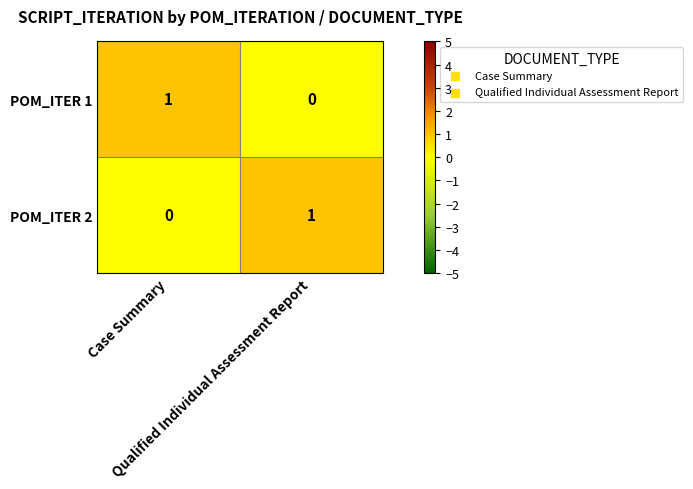

Count the number of data series in this chart.

2